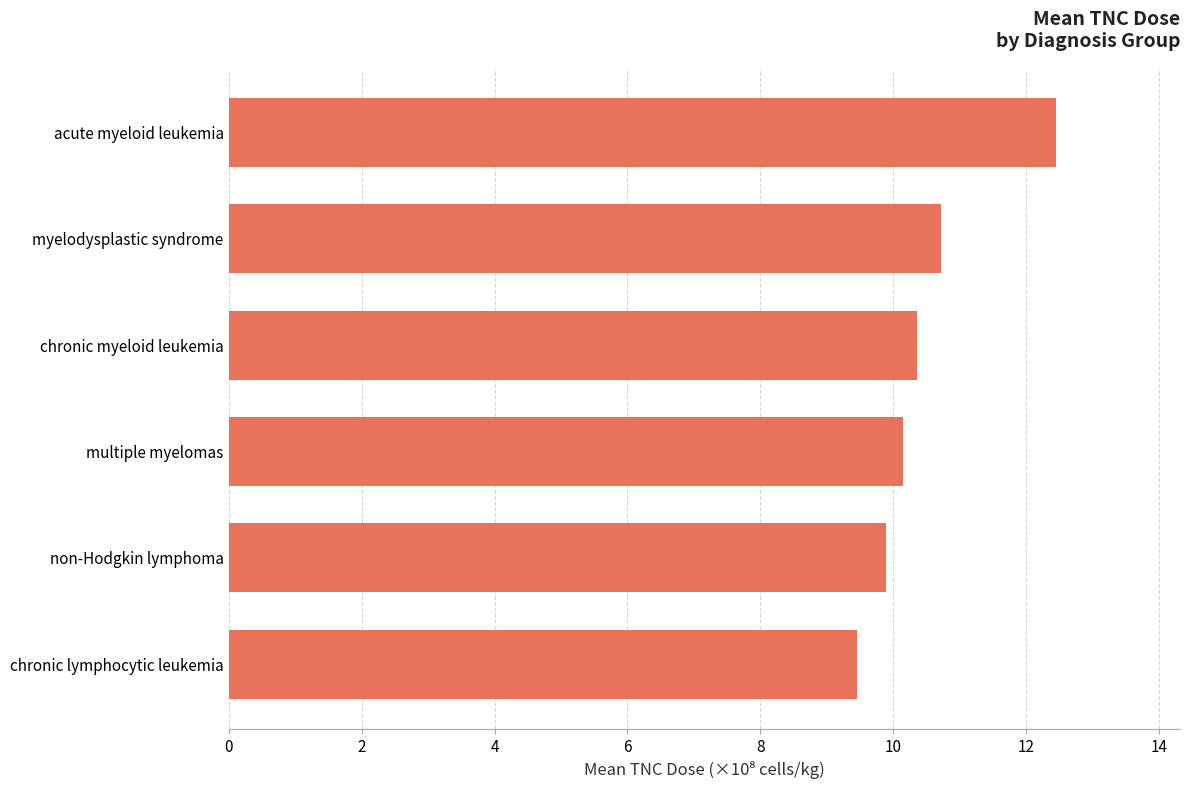

Reading top to bottom, what are all the values shown in this chart?

12.4	10.7	10.3	10.2	9.9	9.4